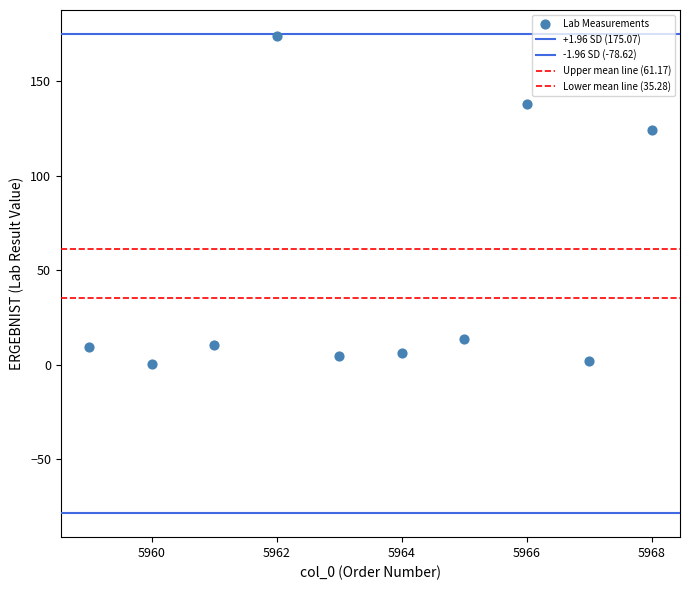

How many points are shown in the scatter plot?

10